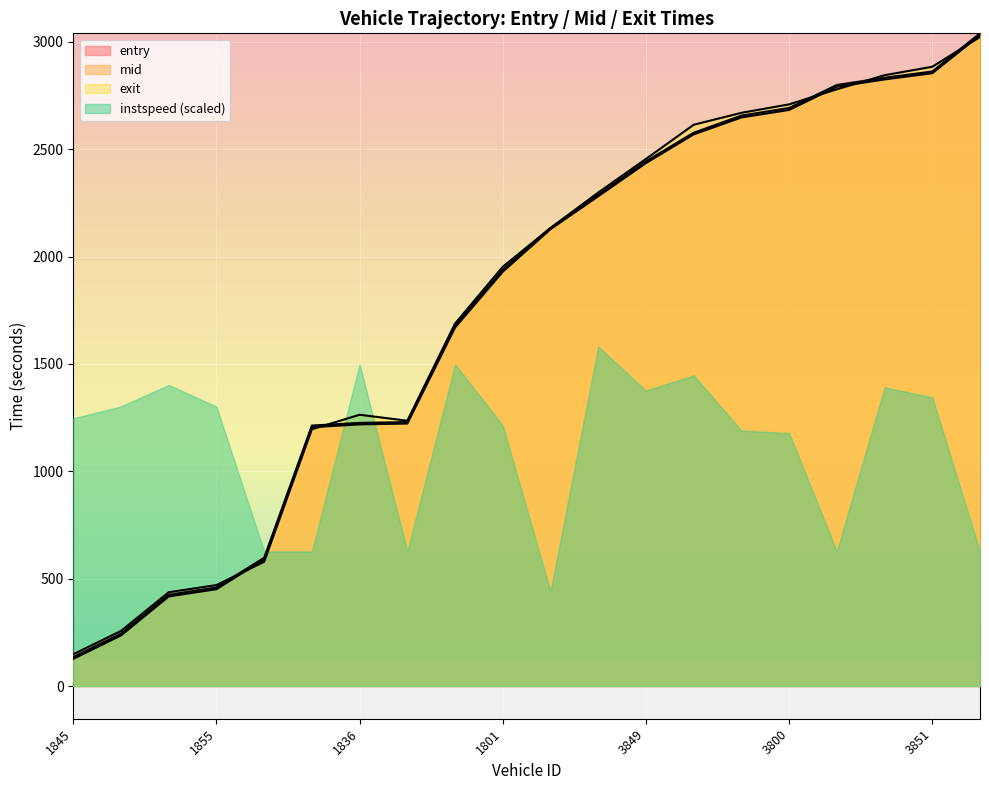

At which category is the sum across all series the highest?

3846